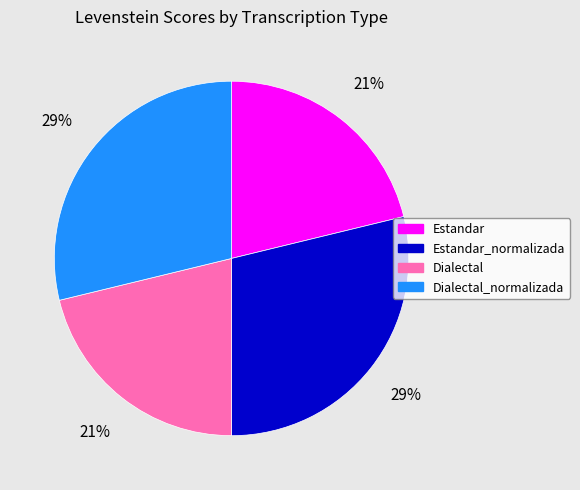

Does any single category account for the majority?

No